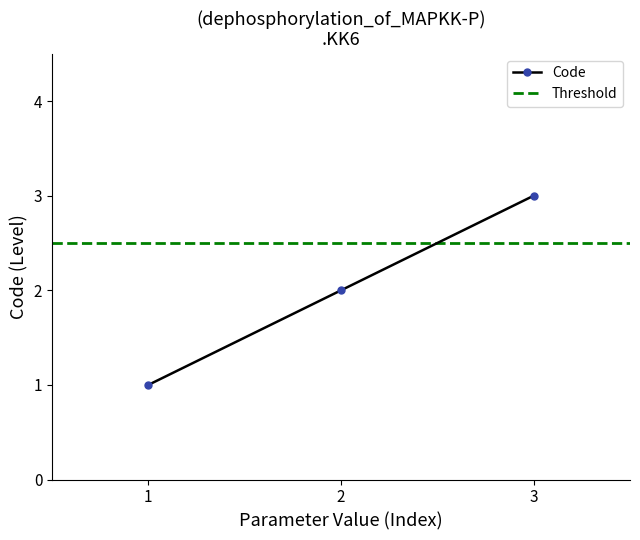

Rank the categories by Code value from highest to lowest.

3, 2, 1